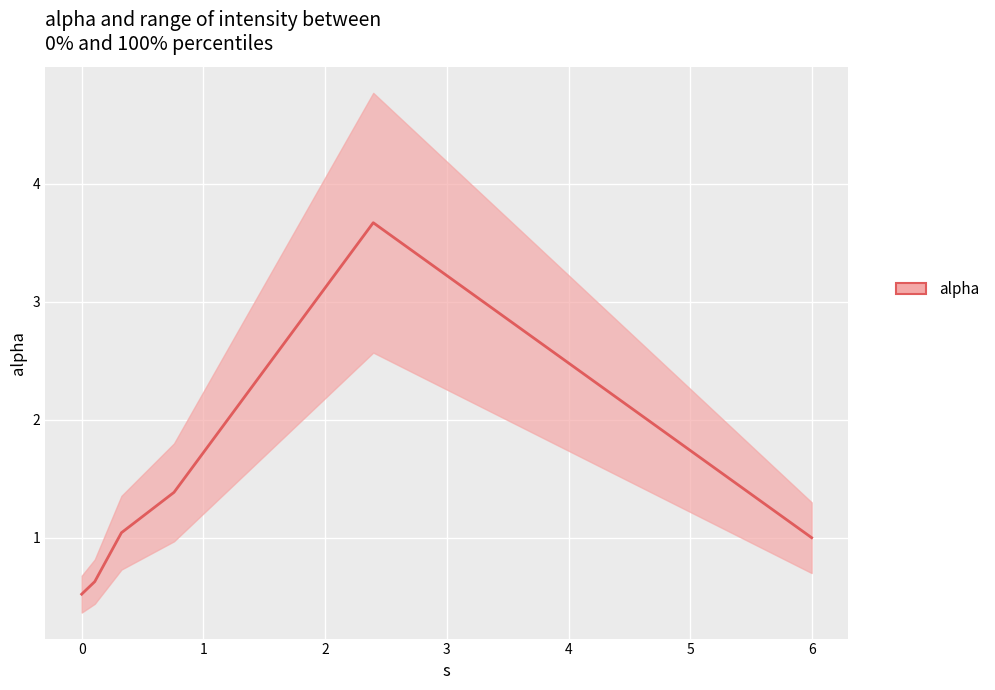

Between 1 and −1, which is larger?

1